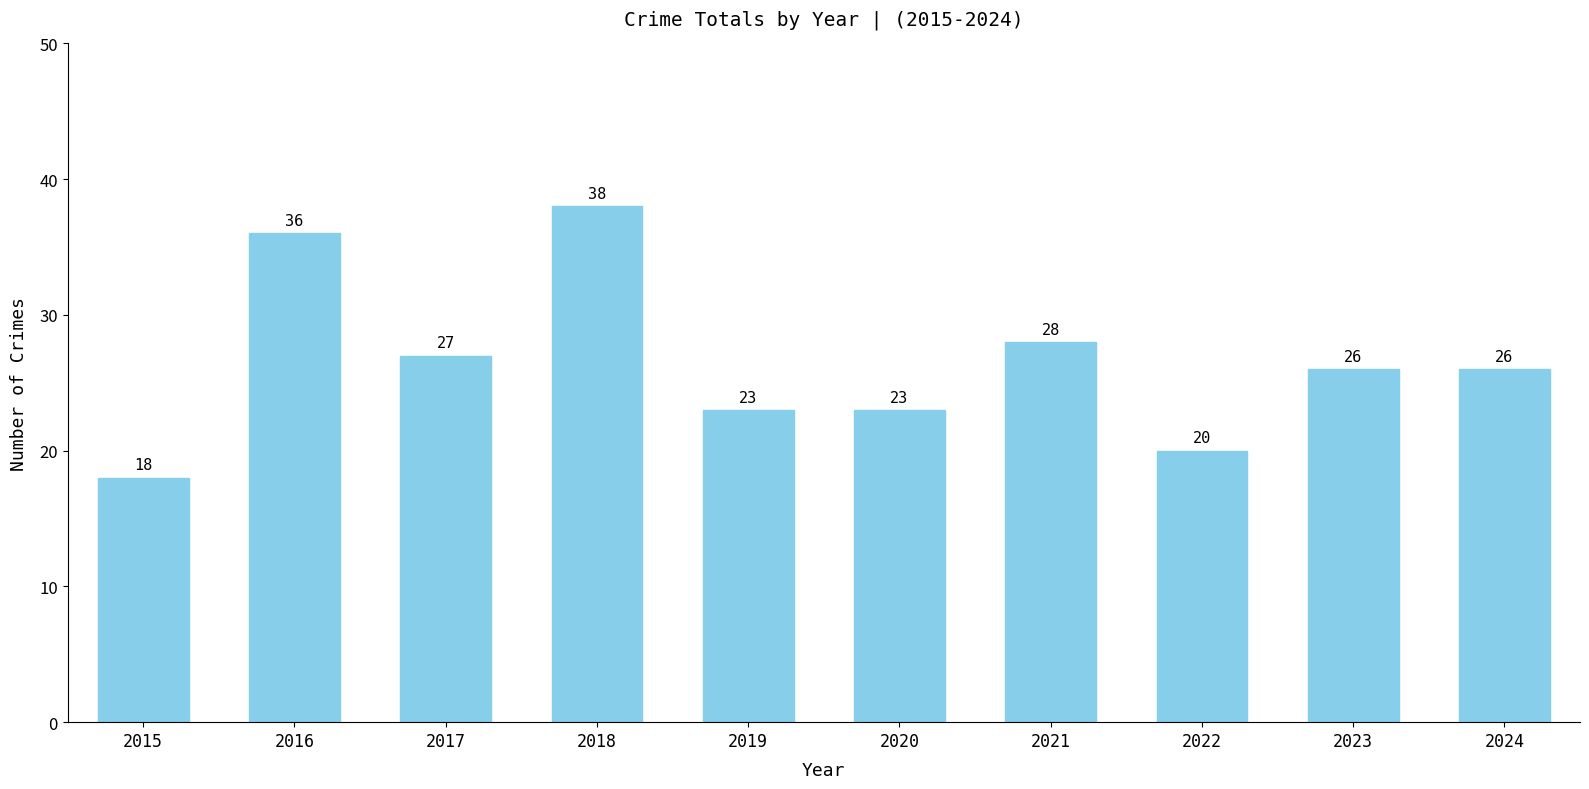

Reading right to left, list all the values displayed in this chart.

26	26	20	28	23	23	38	27	36	18